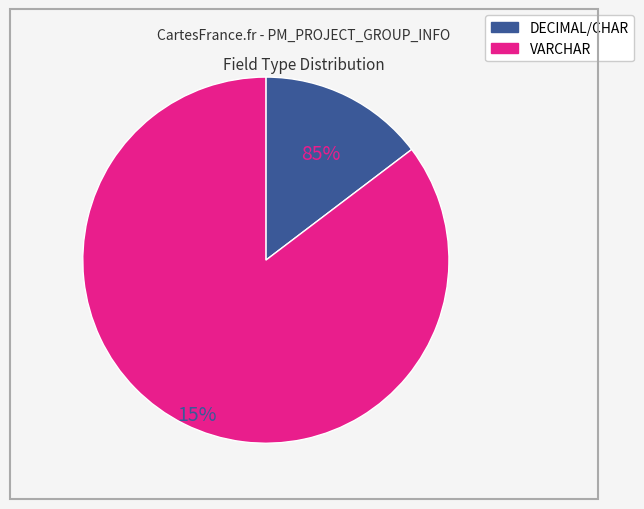

Is there a majority slice in this chart?

Yes